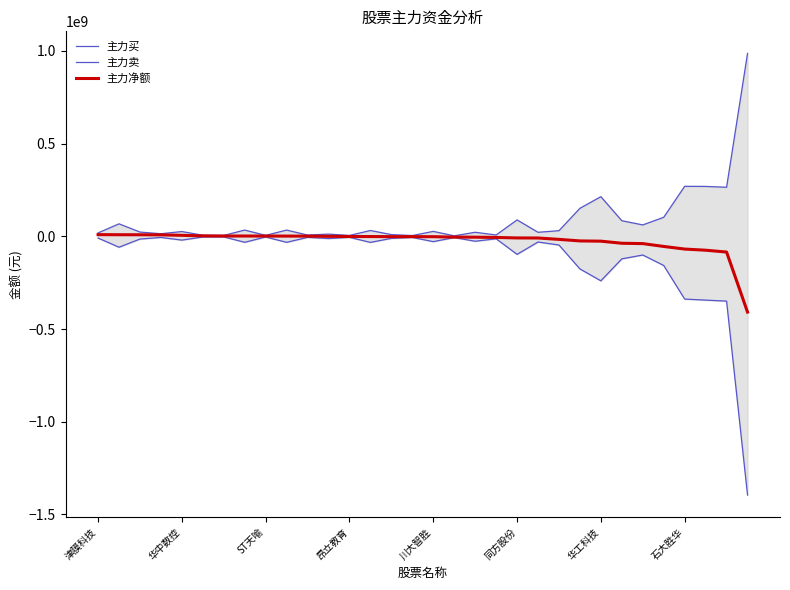

True or false: 主力买 and 主力卖 intersect in this chart.

False